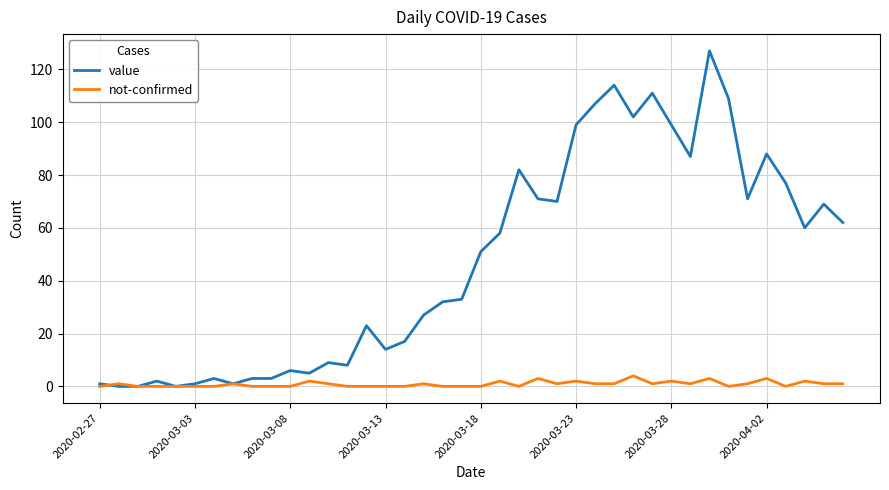

Rank the series by their maximum value, from lowest to highest.

not-confirmed, value